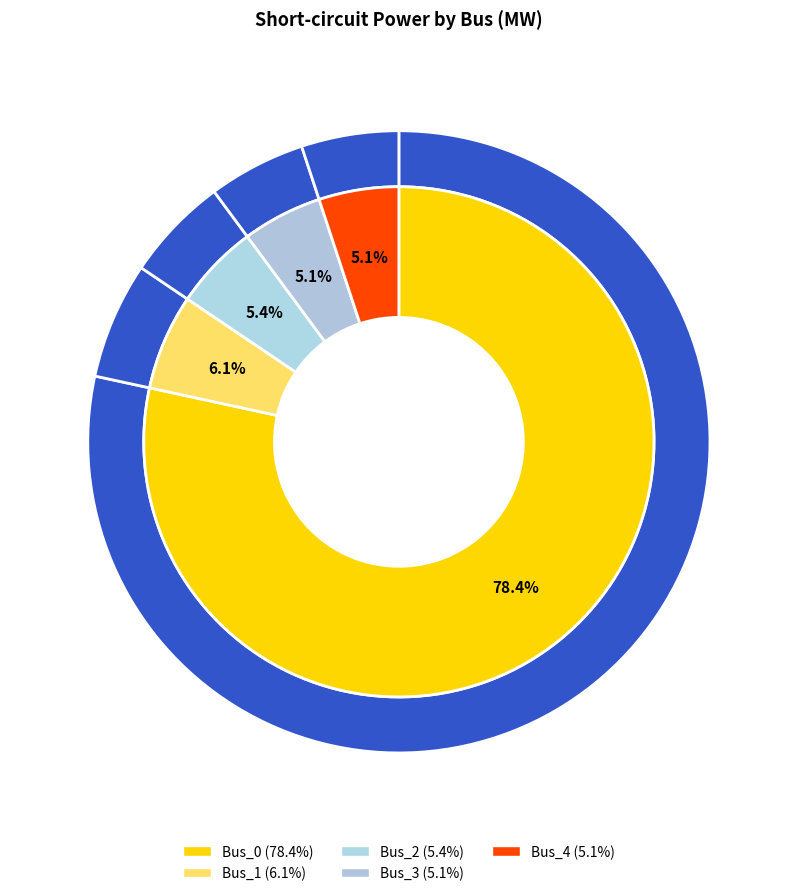

True or false: Bus_4 accounts for 5% of the total.

True